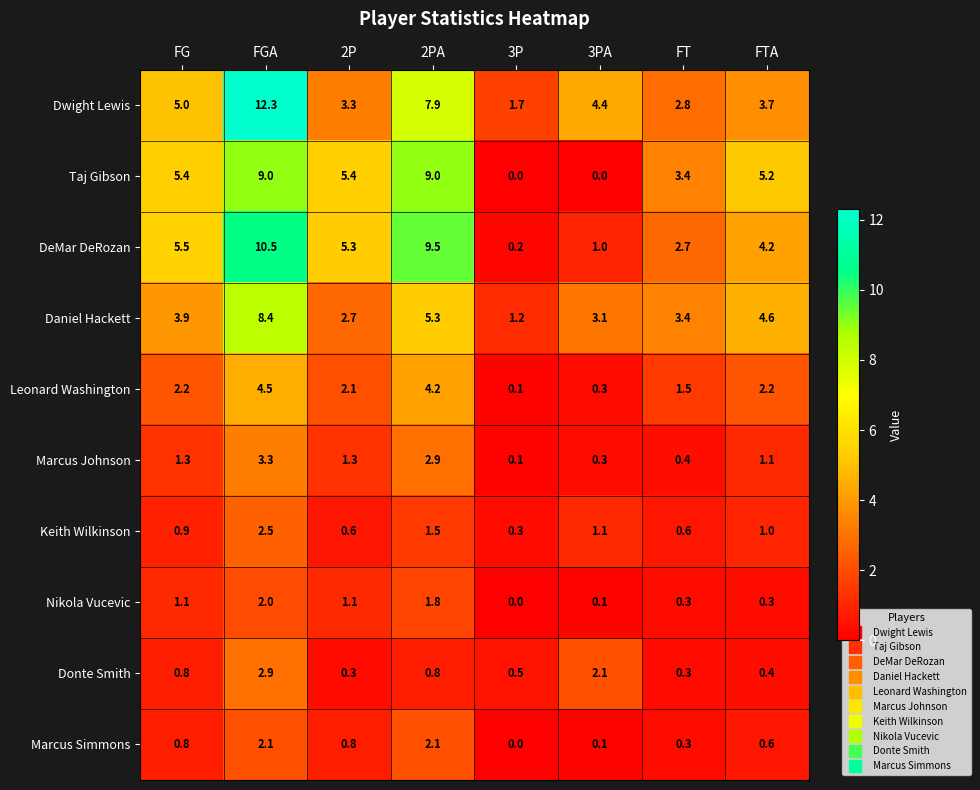

At how many categories does at least one series exceed 0?

8